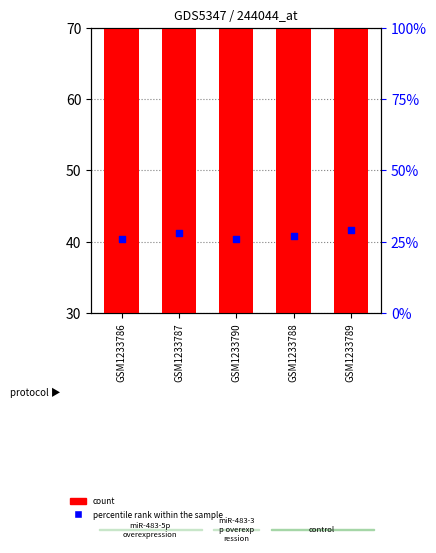

Is the value of percentile rank within the sample at GSM1233786 greater than the value of count at GSM1233788?

No